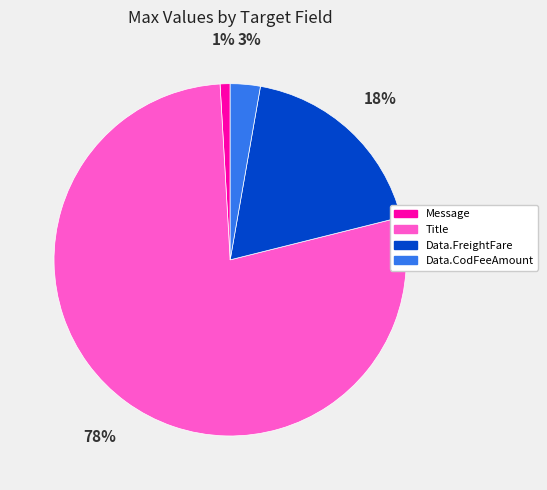

To the nearest percent, what portion does Data.CodFeeAmount represent?

3%